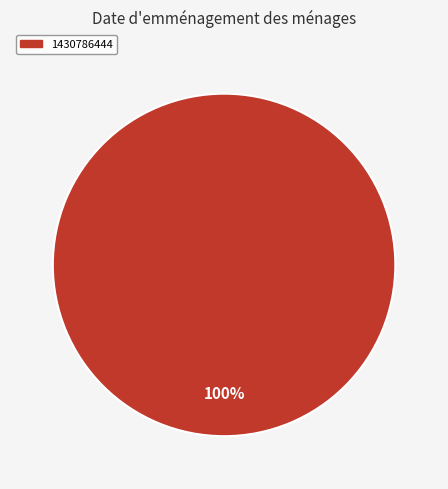

Is there a majority slice in this chart?

Yes